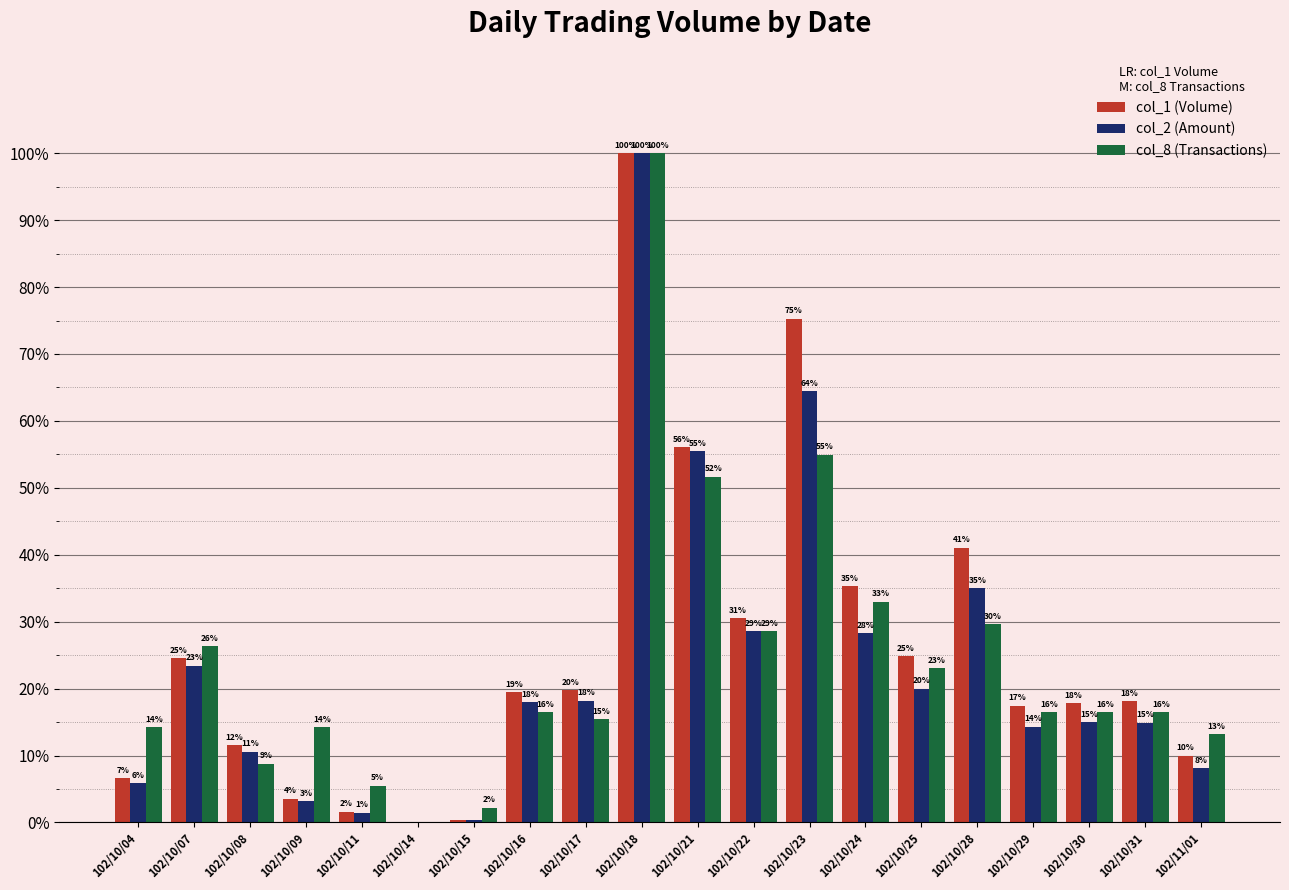

Reading right to left, transcribe all the data shown in this chart.

col_1 (Volume): 10.0	18.1	17.8	17.4	41.0	24.9	35.3	75.3	30.5	56.1	100.0	19.8	19.4	0.3	0.0	1.6	3.6	11.6	24.6	6.6
col_2 (Amount): 8.1	14.9	15.0	14.3	35.0	20.0	28.3	64.4	28.6	55.4	100.0	18.2	18.0	0.3	0.0	1.4	3.1	10.6	23.4	5.9
col_8 (Transactions): 13.2	16.5	16.5	16.5	29.7	23.1	33.0	54.9	28.6	51.6	100.0	15.4	16.5	2.2	0.0	5.5	14.3	8.8	26.4	14.3